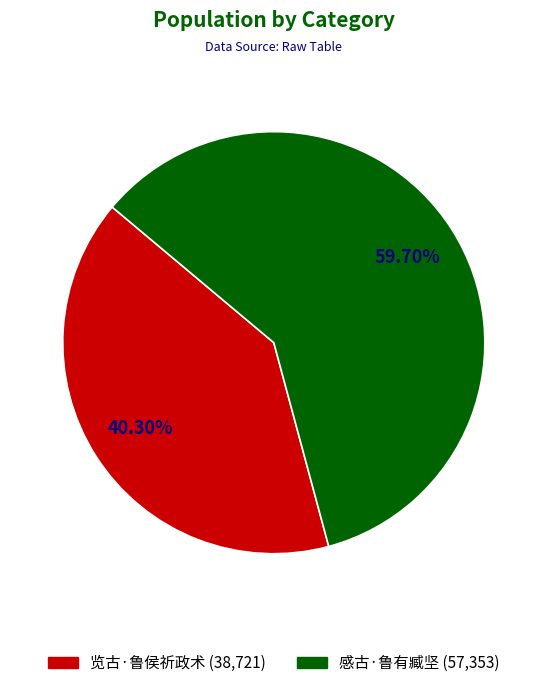

True or false: 览古·鲁侯祈政术 accounts for 40% of the total.

True